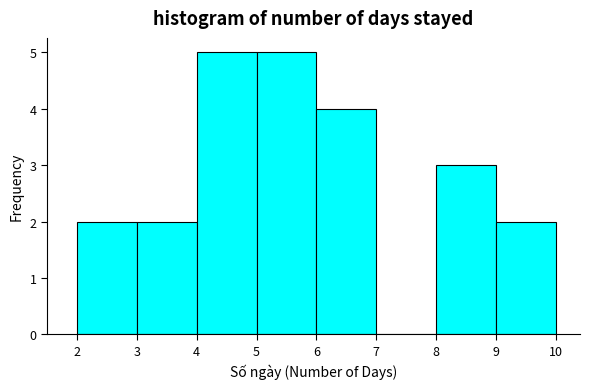

Reading left to right, list every bar in this chart as the range it spans on the x-axis followed by its height. The values are not printed on the chart, so give them approximately, as read against the axis.

2 to 3: 2
3 to 4: 2
4 to 5: 5
5 to 6: 5
6 to 7: 4
7 to 8: 0
8 to 9: 3
9 to 10: 2